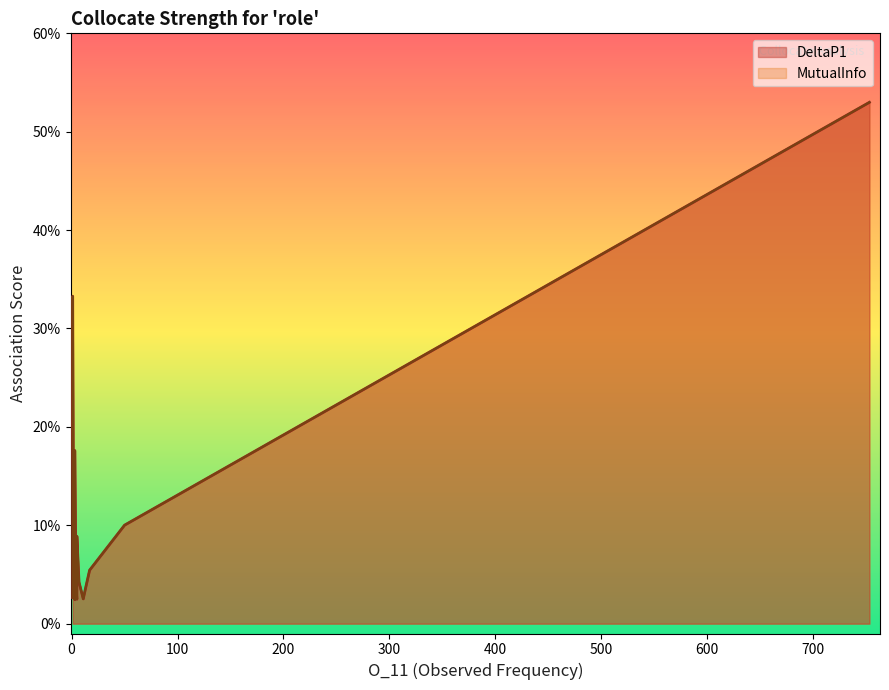

True or false: DeltaP1 and MutualInfo intersect in this chart.

False